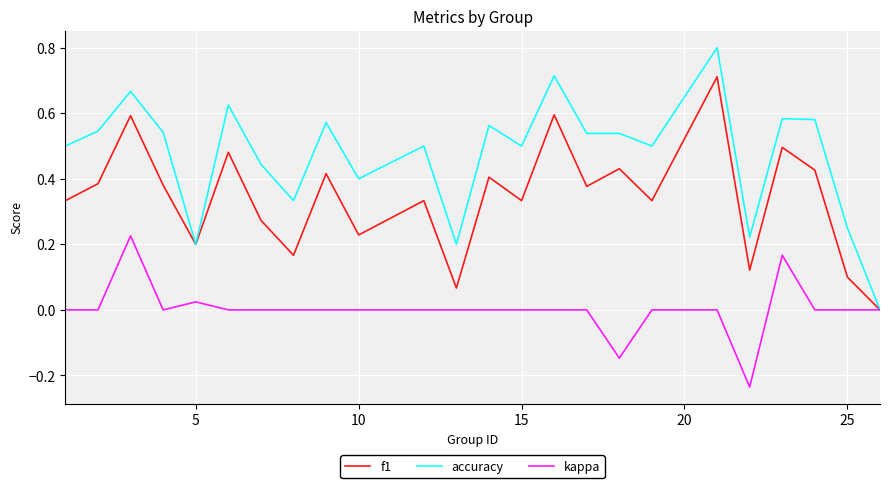

List the series in order of their peak value, lowest first.

kappa, f1, accuracy